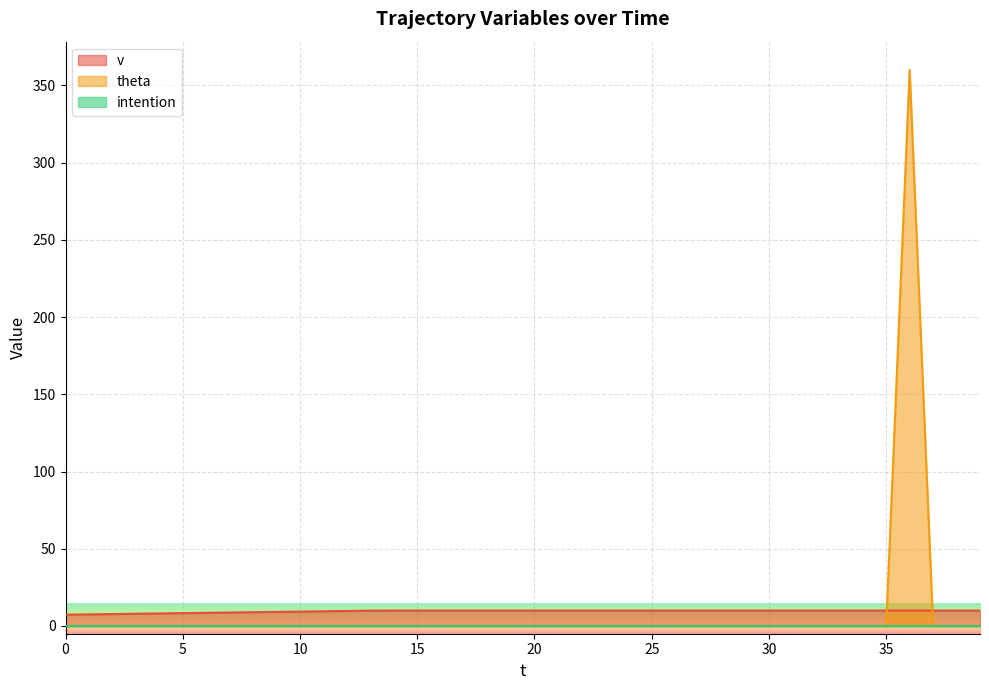

Rank the categories by v value from highest to lowest.

14, 15, 16, 17, 18, 19, 20, 21, 22, 23, 24, 25, 26, 27, 28, 29, 30, 31, 32, 33, 34, 35, 36, 37, 38, 39, 13, 12, 11, 10, 9, 8, 7, 6, 5, 4, 3, 2, 1, 0